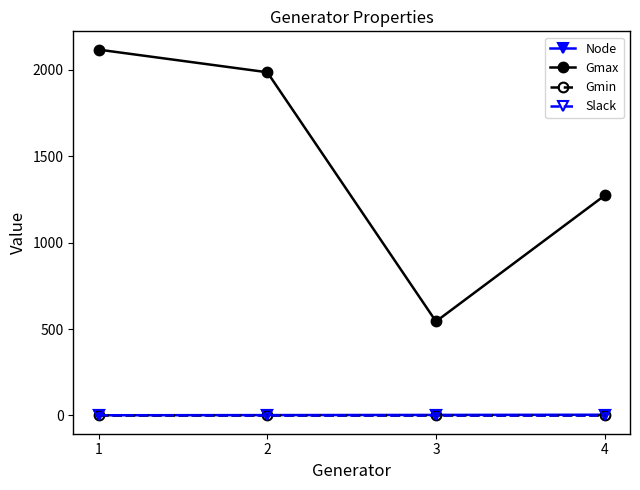

What is the maximum value shown in the chart?

2117.4